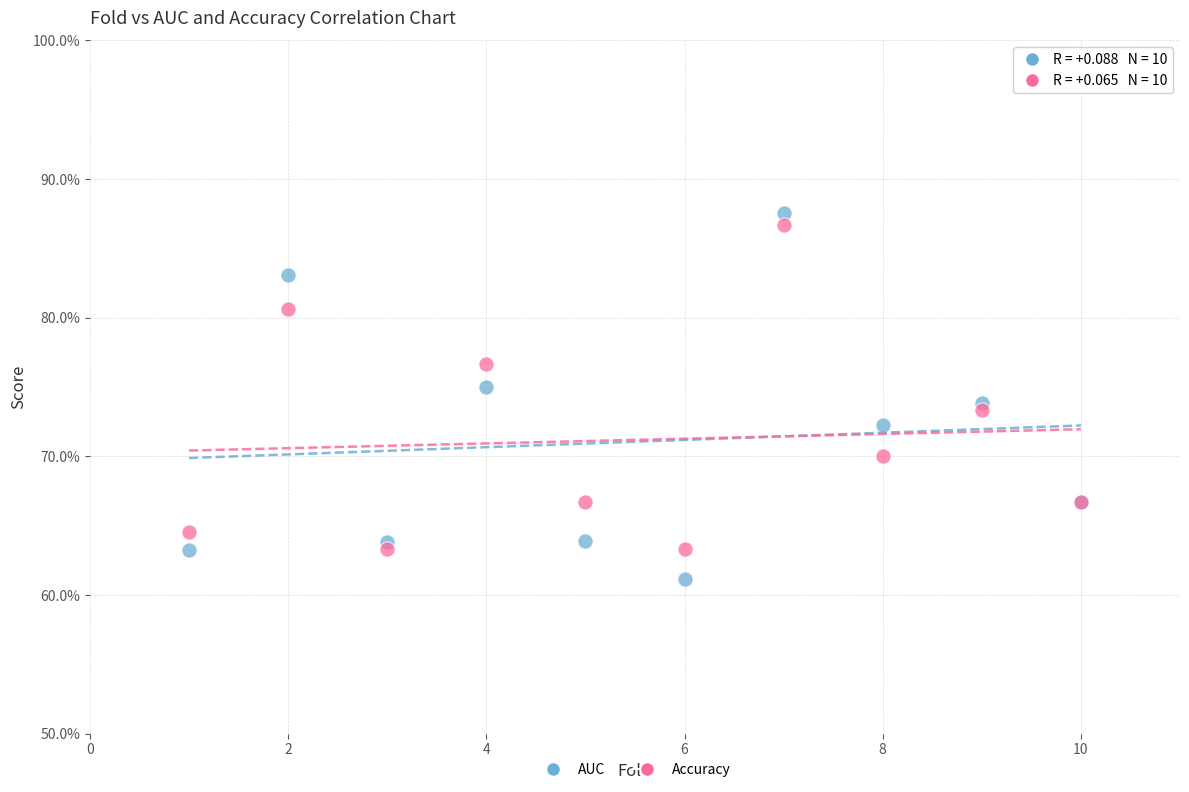

Which series contains the lowest Y value?

AUC